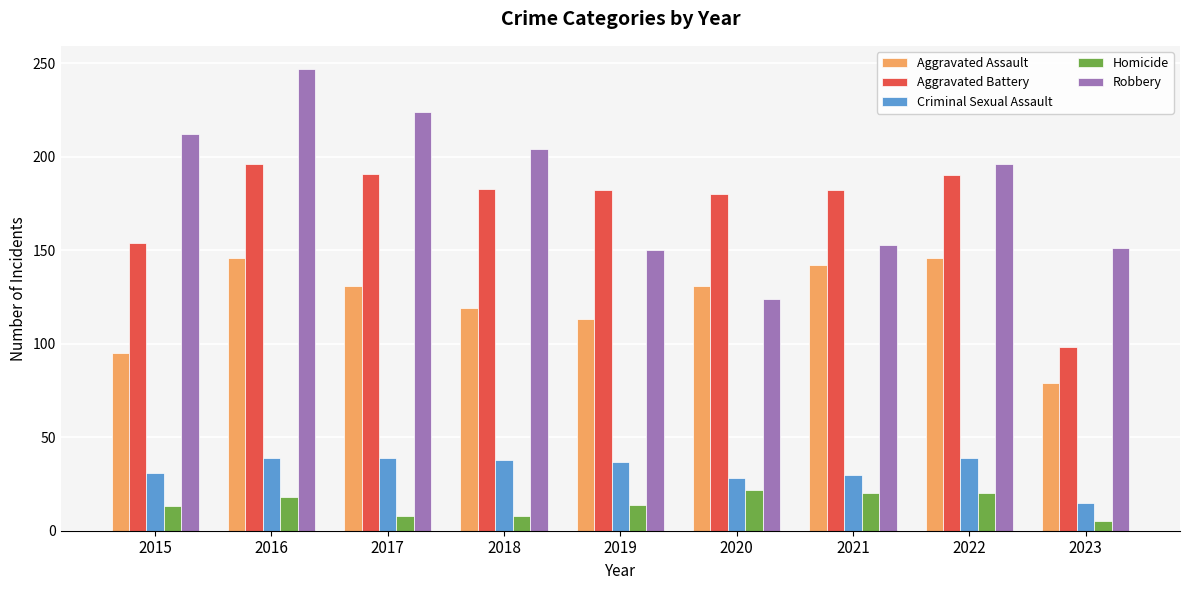

What is the spread (max minus min) of values at 2016?

229